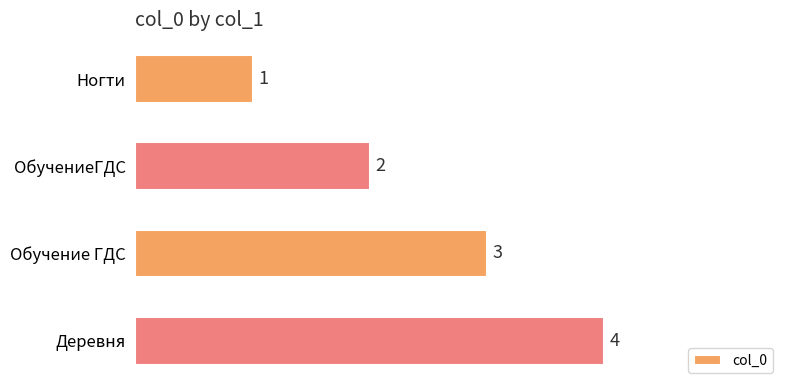

What is the sum of the values at Обучение ГДС and Деревня?

7